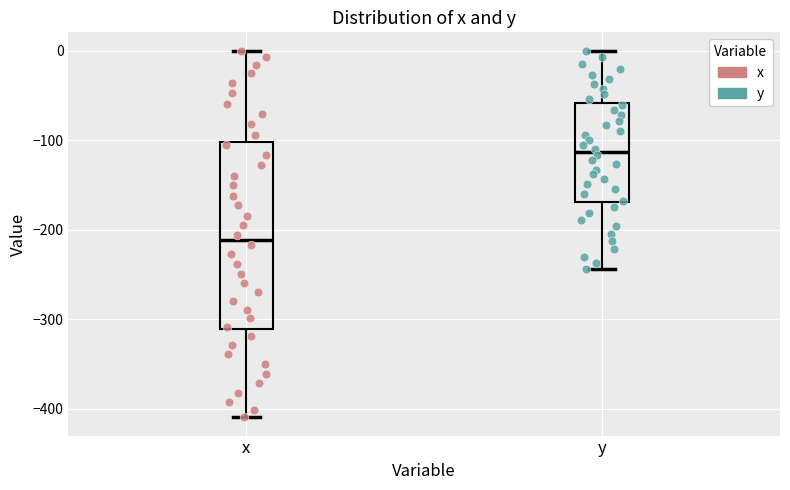

Reading left to right, read every box against the y-axis: the position of its median line, the range the box covers, and the ends of its whiskers. The values are not printed on the chart, so give them approximately, as read against the axis.

x: median -210, box -310 to -100, whiskers -410 to 0
y: median -110, box -170 to -60, whiskers -240 to 0